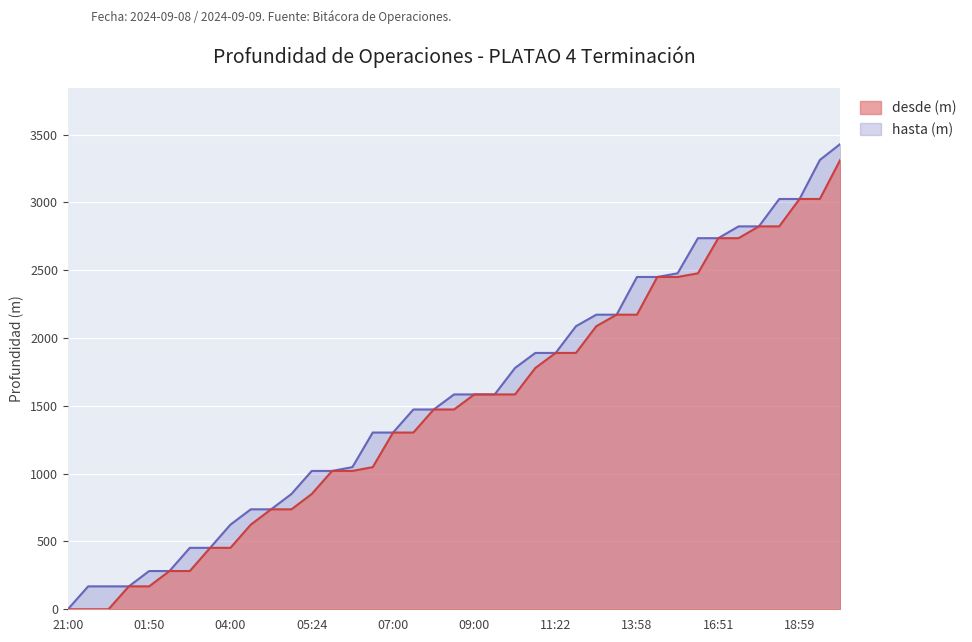

How many lines are shown in the chart?

2